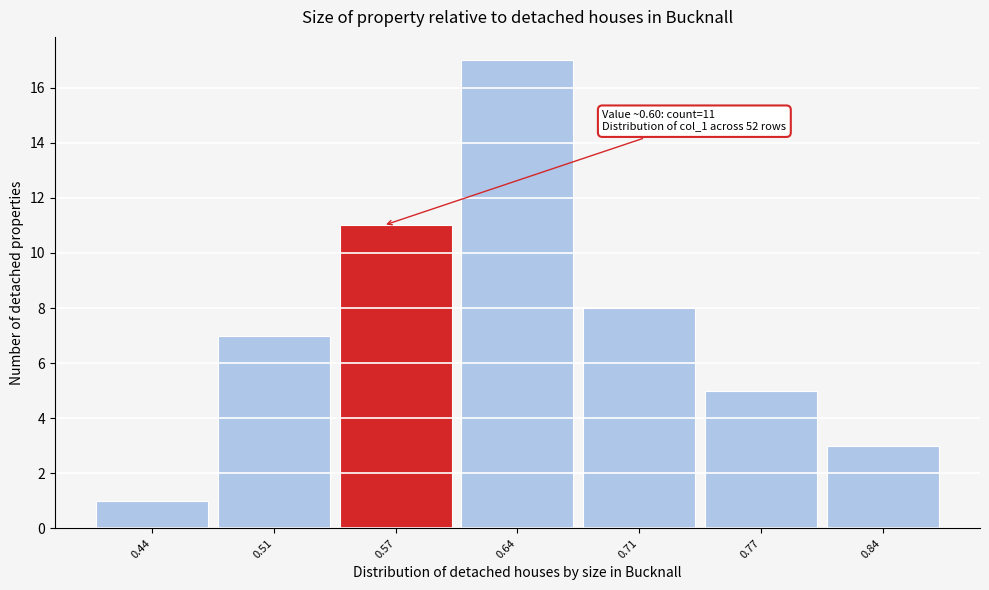

Reading left to right, list all the values displayed in this chart.

1	7	11	17	8	5	3